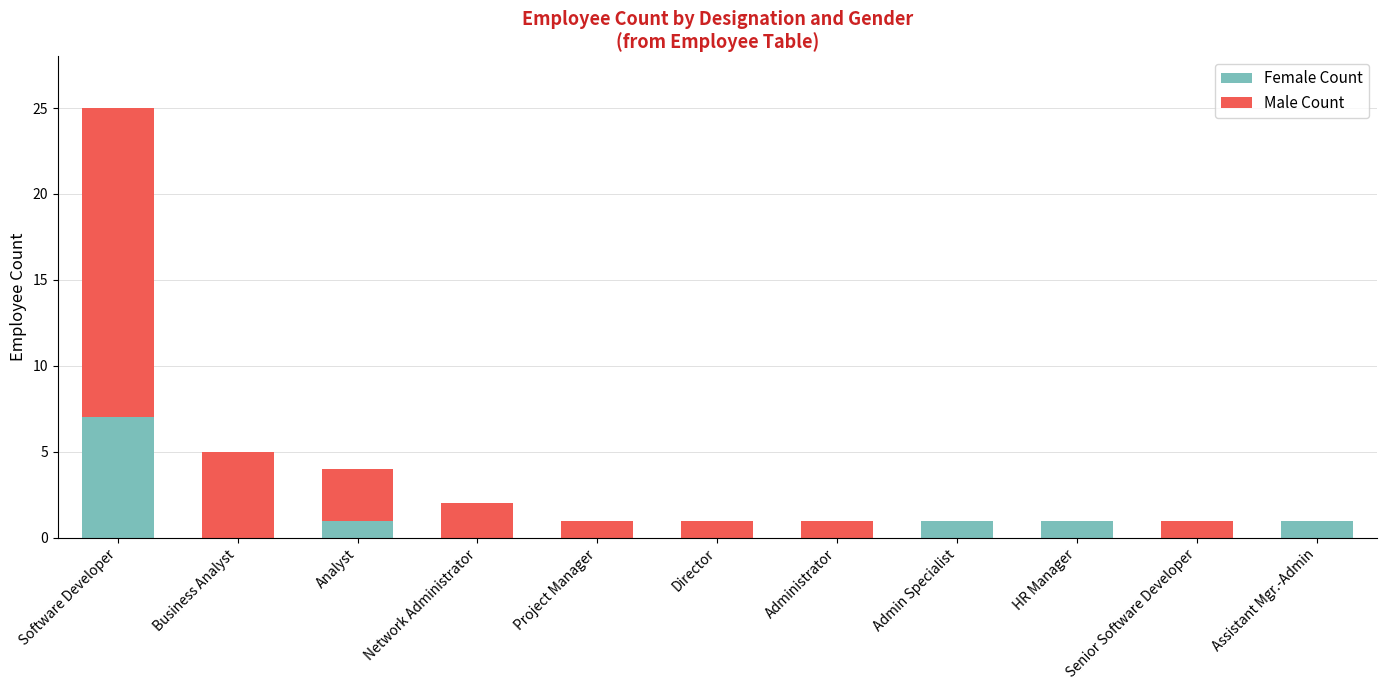

True or false: Female Count has a value of -5 at Director.

False